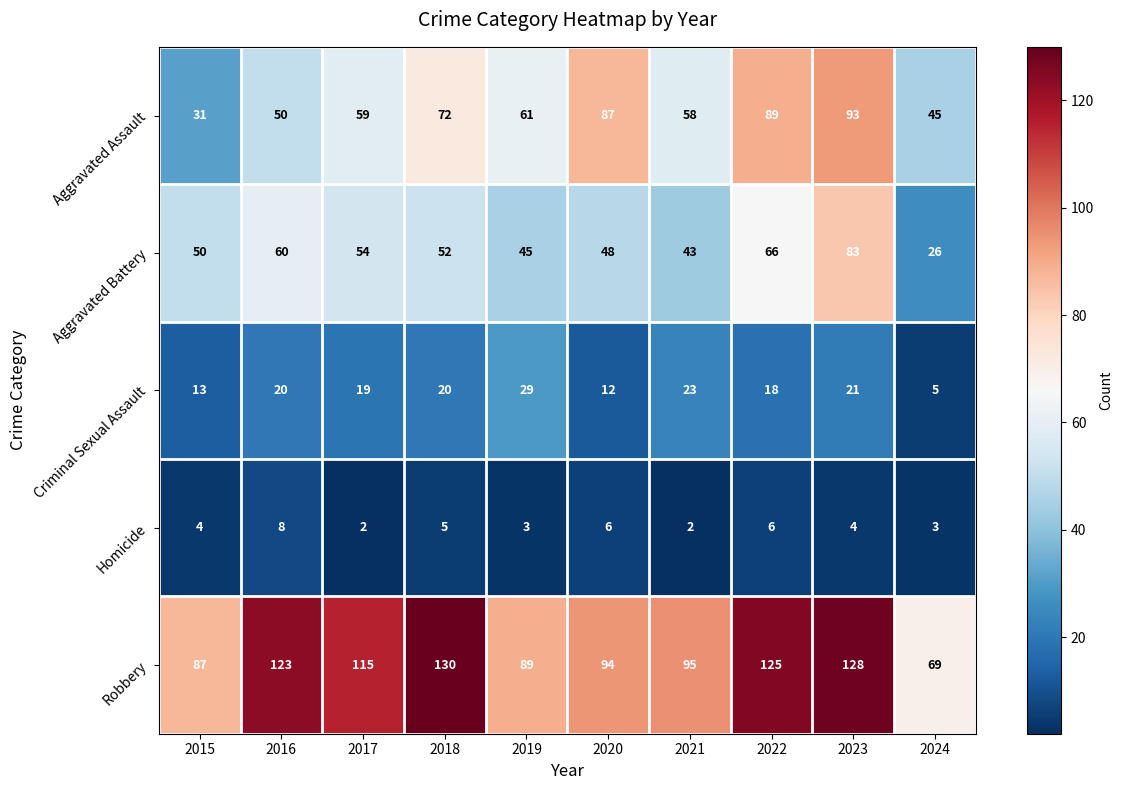

Which series has the largest total across all categories?

Robbery